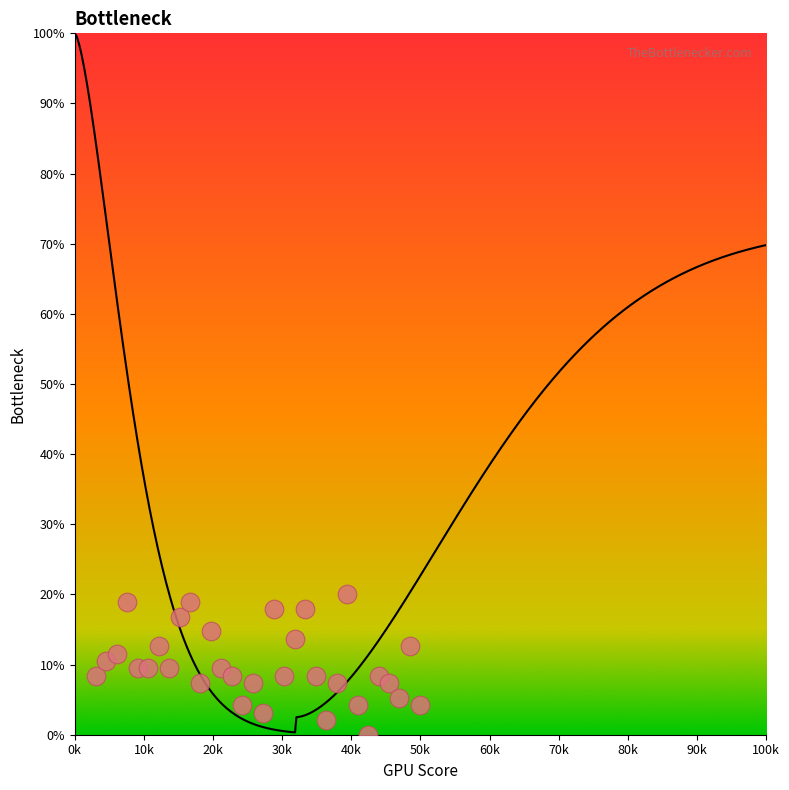

What is the range of Y values (max minus min)?

20.0